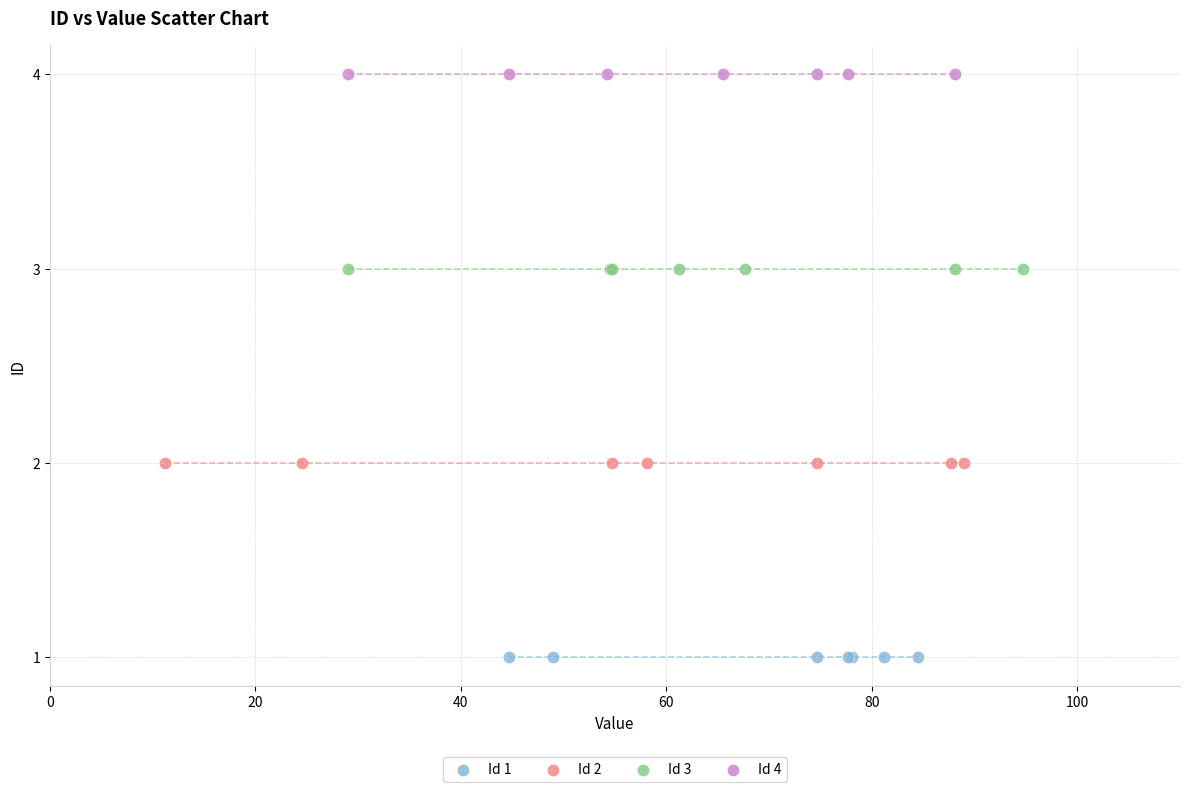

Which series reaches the minimum Y coordinate?

Id 1